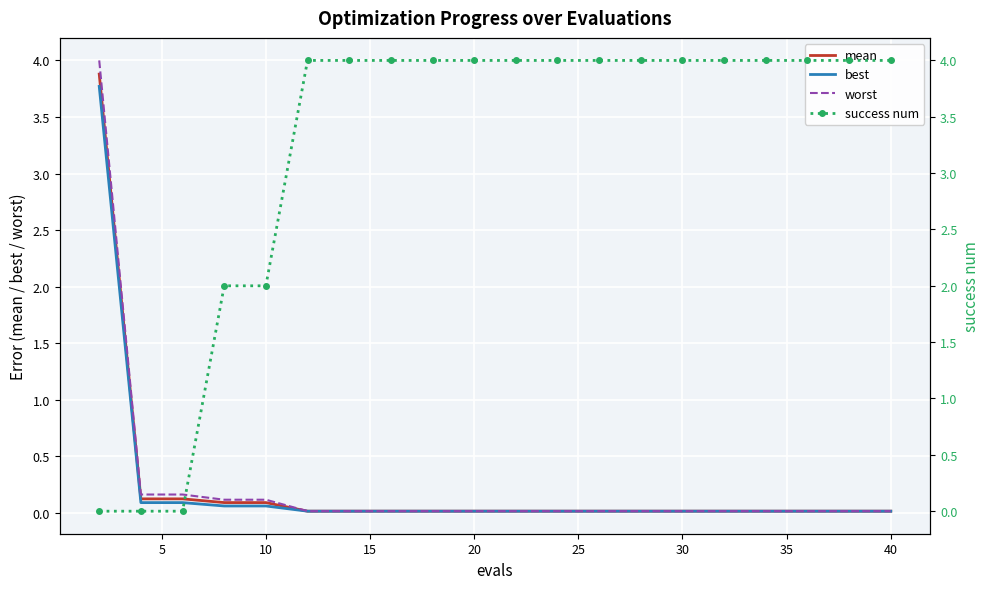

The value of best at 10 is 0.1. True or false?

True